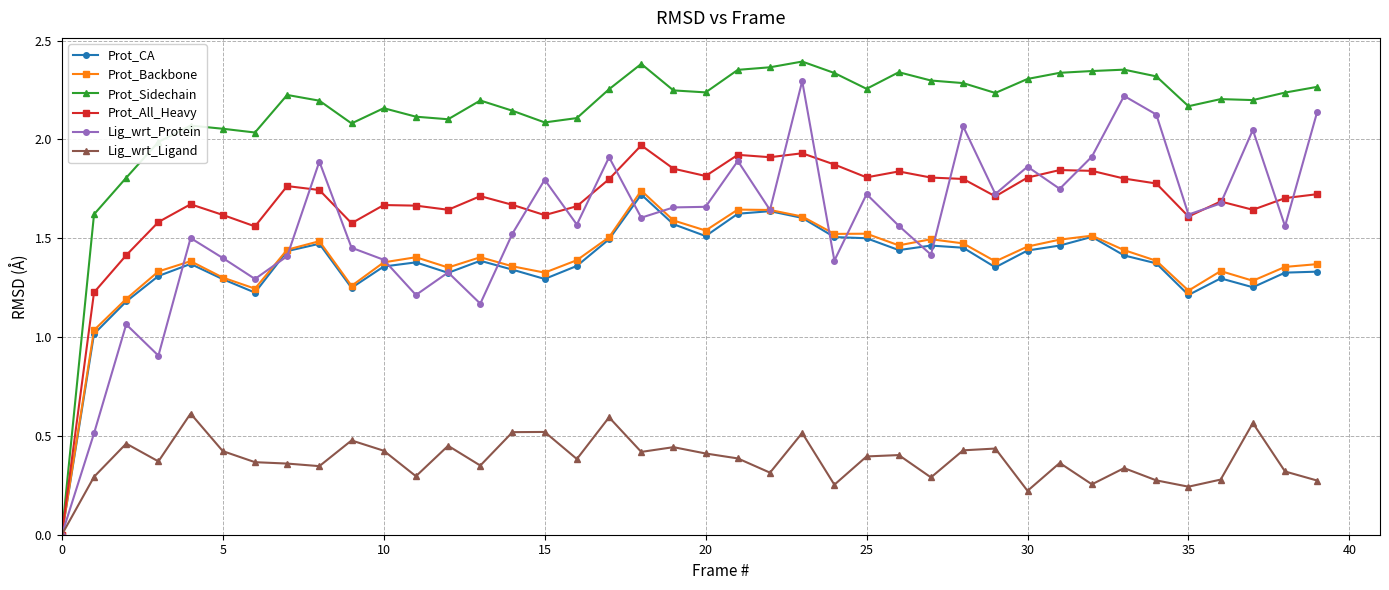

How many values in the Prot_All_Heavy series exceed 1?

39